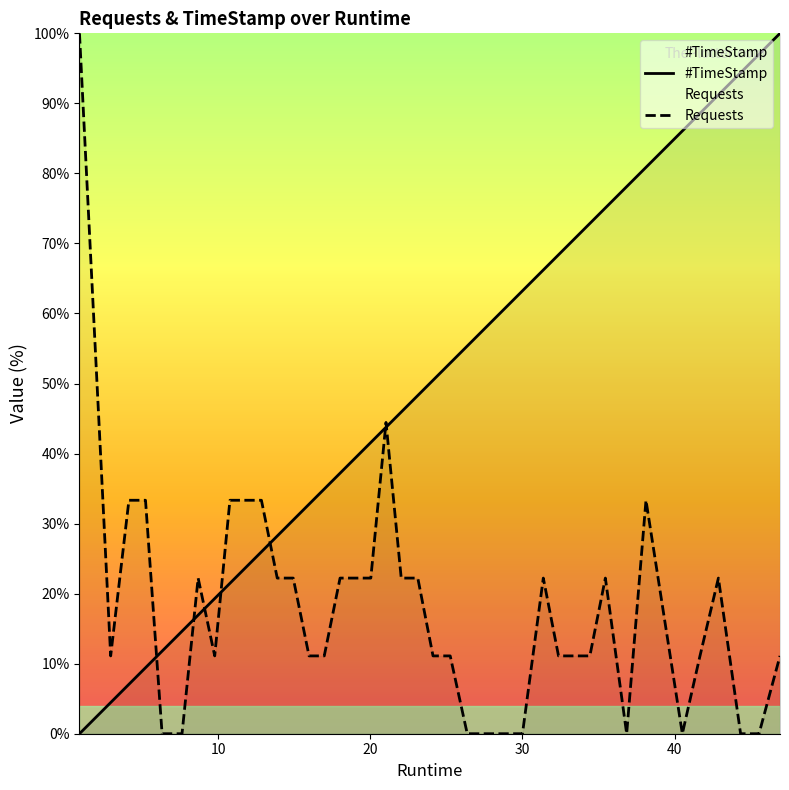

True or false: Requests has more than 0 interior local peaks.

True